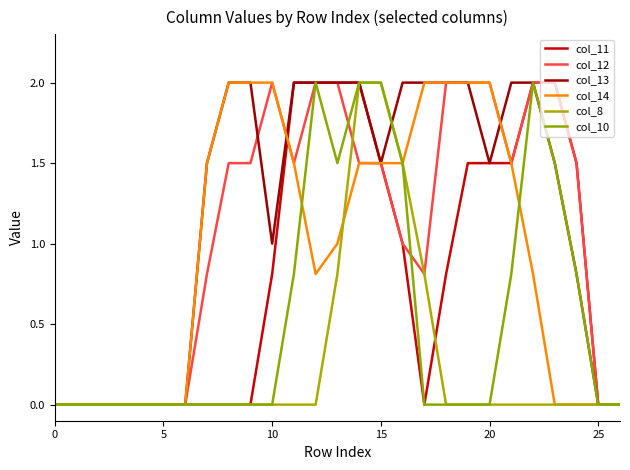

True or false: col_8 has more than 2 interior local peaks.

False